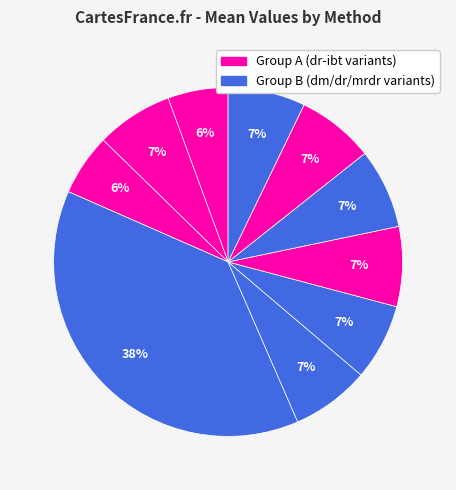

Which category has the biggest portion of the pie?

dm